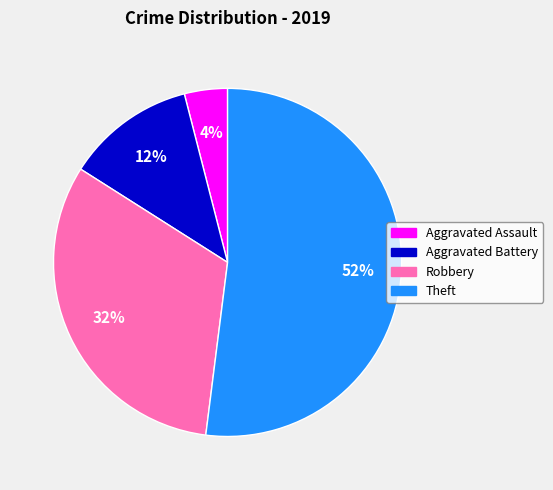

What percentage is the Aggravated Battery slice, to the nearest percent?

12%